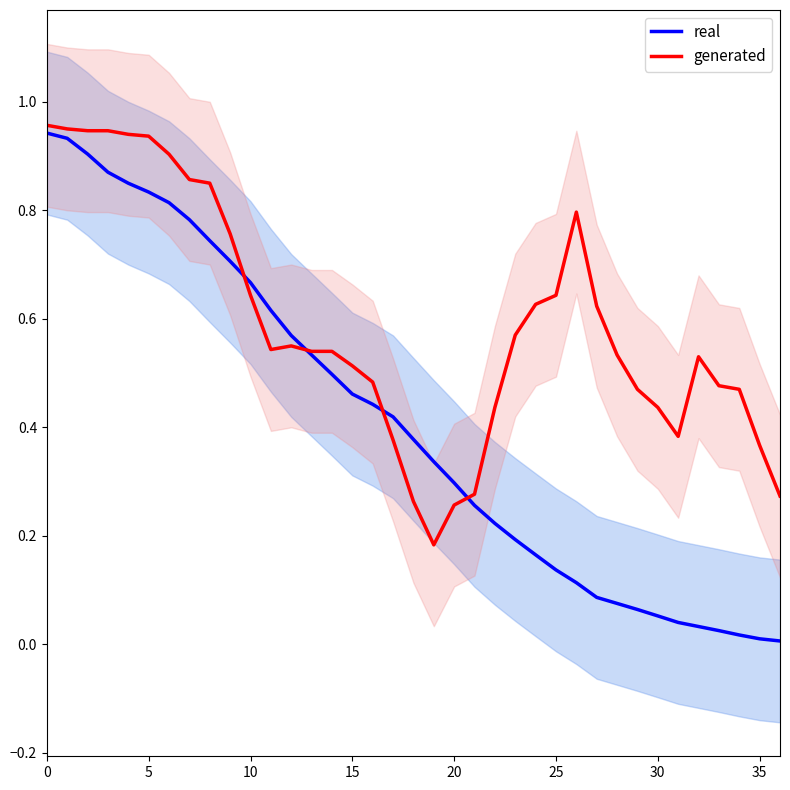

The value of real at 19 is 0.2. True or false?

False